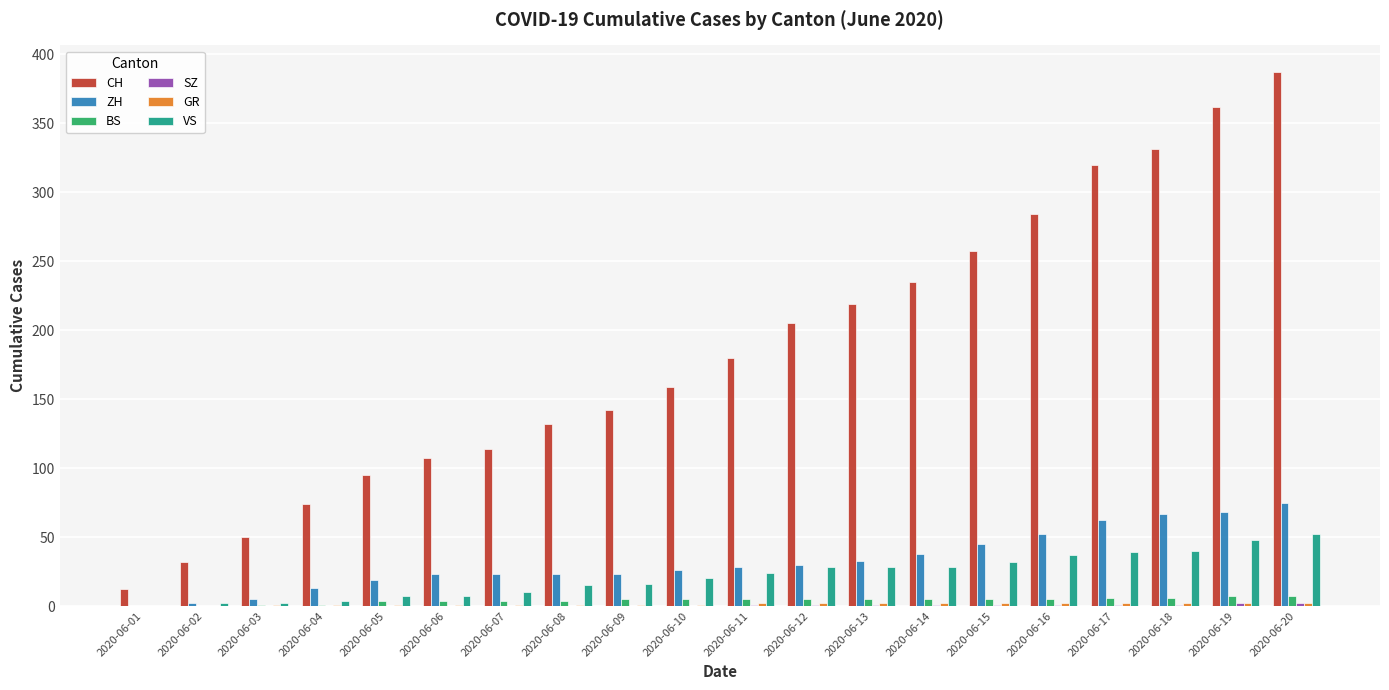

What is the spread (max minus min) of values at 2020-06-07?

114